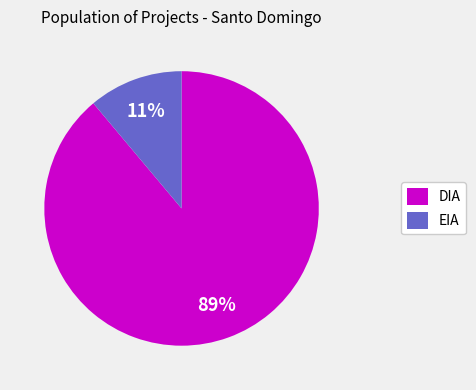

What percentage is the EIA slice, to the nearest percent?

11%